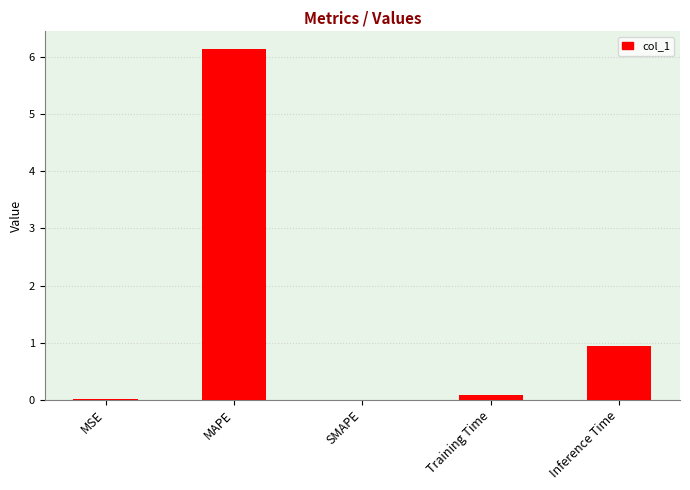

True or false: the data shows 0.0 at MSE.

True